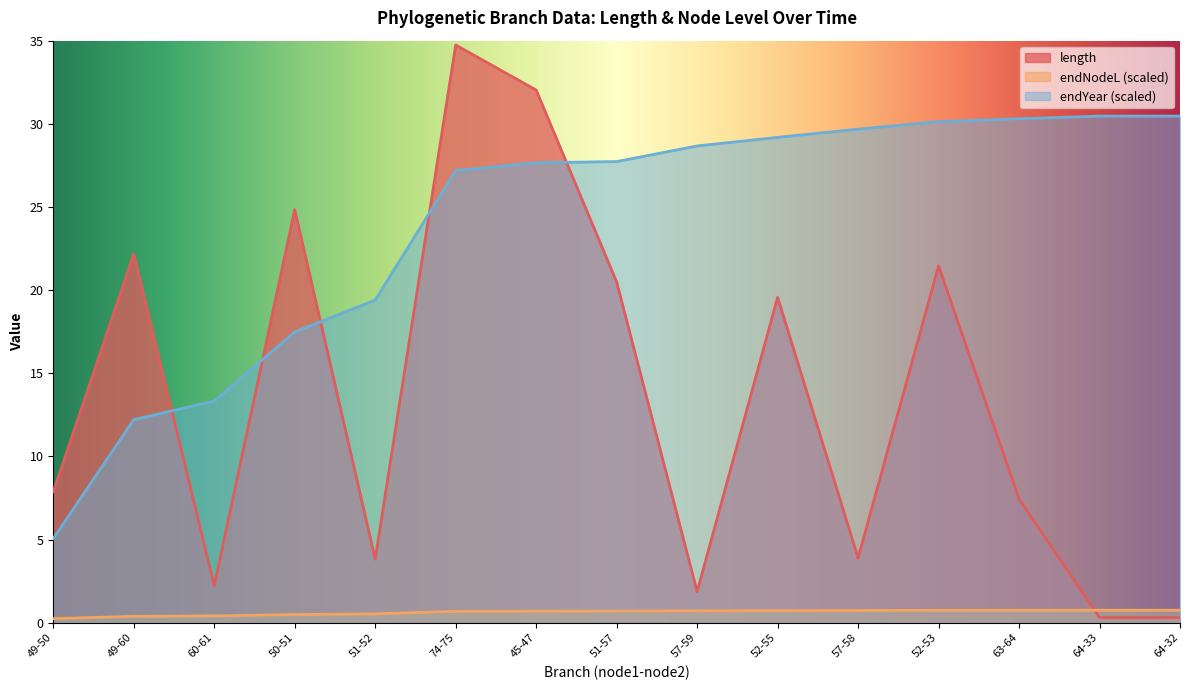

Reading right to left, list all the values displayed in this chart.

length: 0.3	0.3	7.4	21.5	3.9	19.6	1.9	20.5	32.0	34.7	3.8	24.8	2.2	22.2	7.9
endNodeL: 0.8	0.8	0.8	0.7	0.7	0.7	0.7	0.7	0.7	0.7	0.5	0.5	0.4	0.4	0.2
endYear: 30.5	30.5	30.3	30.1	29.7	29.2	28.7	27.7	27.7	27.2	19.4	17.5	13.3	12.2	5.1